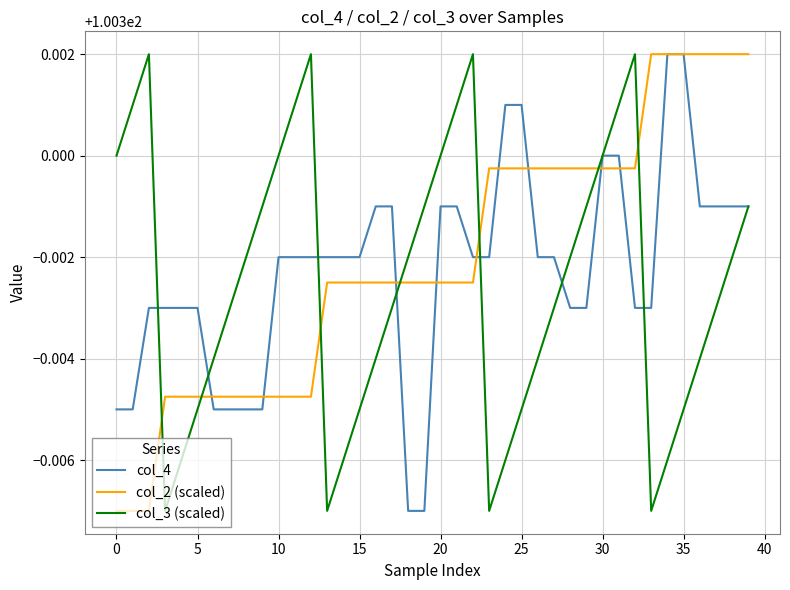

True or false: col_2 (scaled) and col_3 (scaled) cross at least once.

True